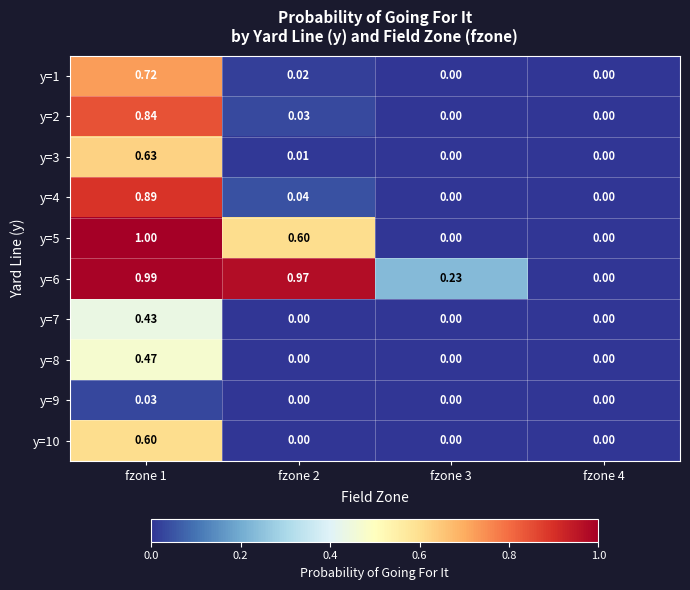

Which category has the highest value across all series?

fzone 1